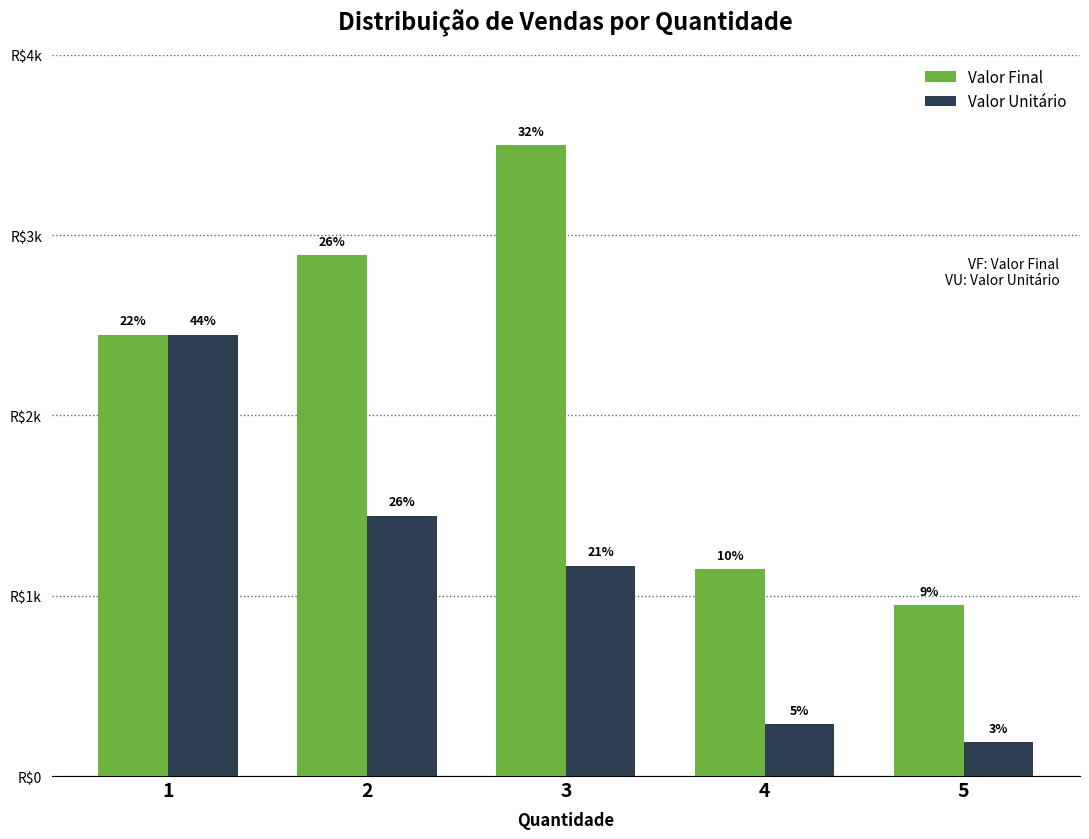

What are all the series names shown in the legend?

Valor Final, Valor Unitário